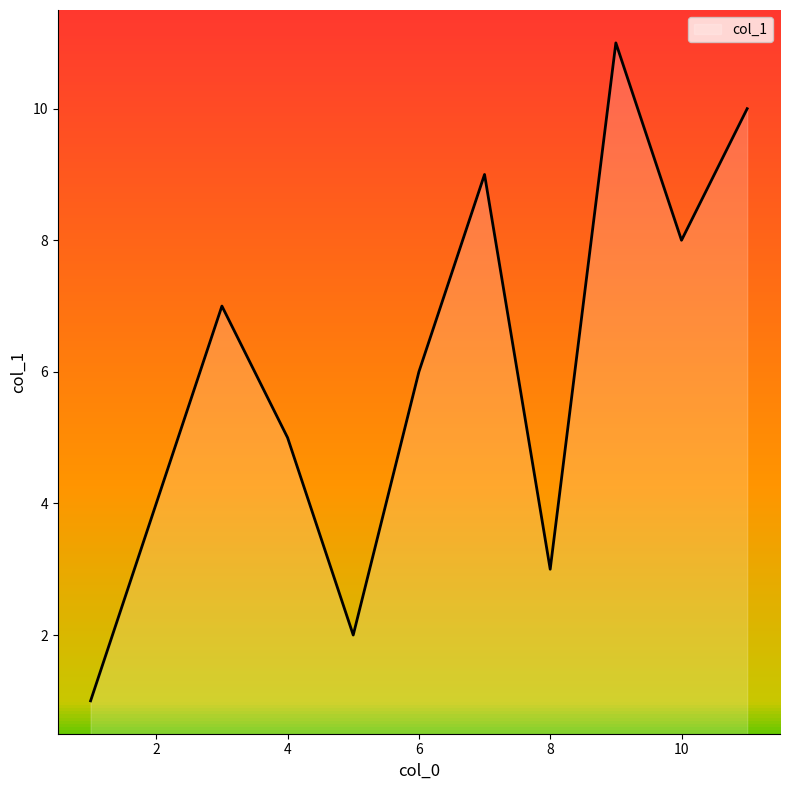

How many values are between 3 and 9?

7